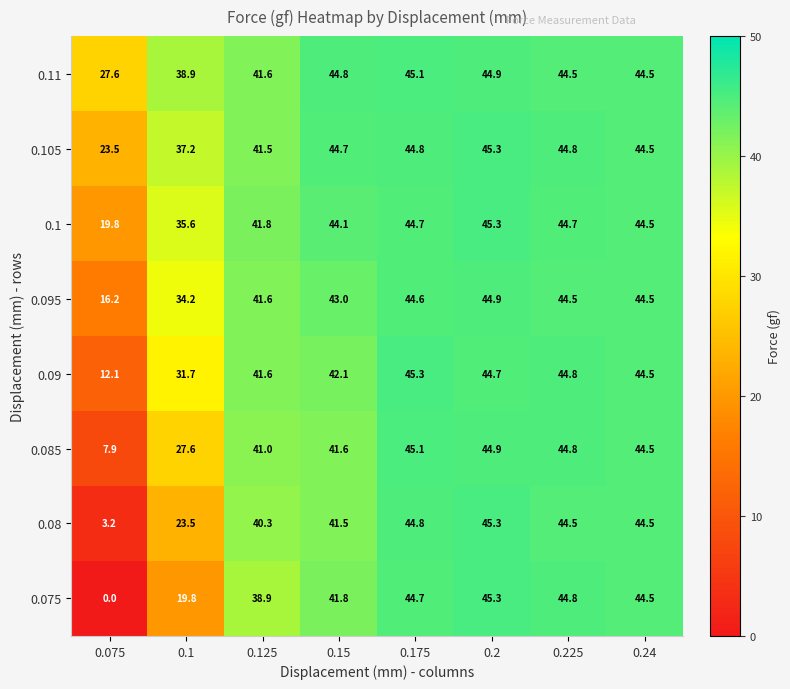

The value of 0.08 at 0.175 is 9.6. True or false?

False